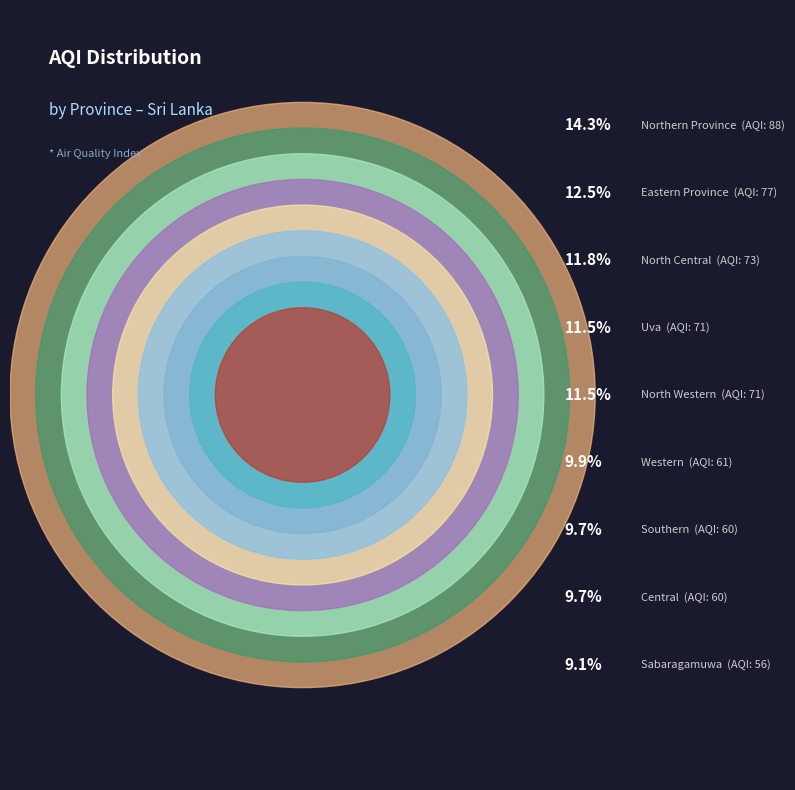

To the nearest percent, what is the difference between the largest and smallest slice percentages?

5%